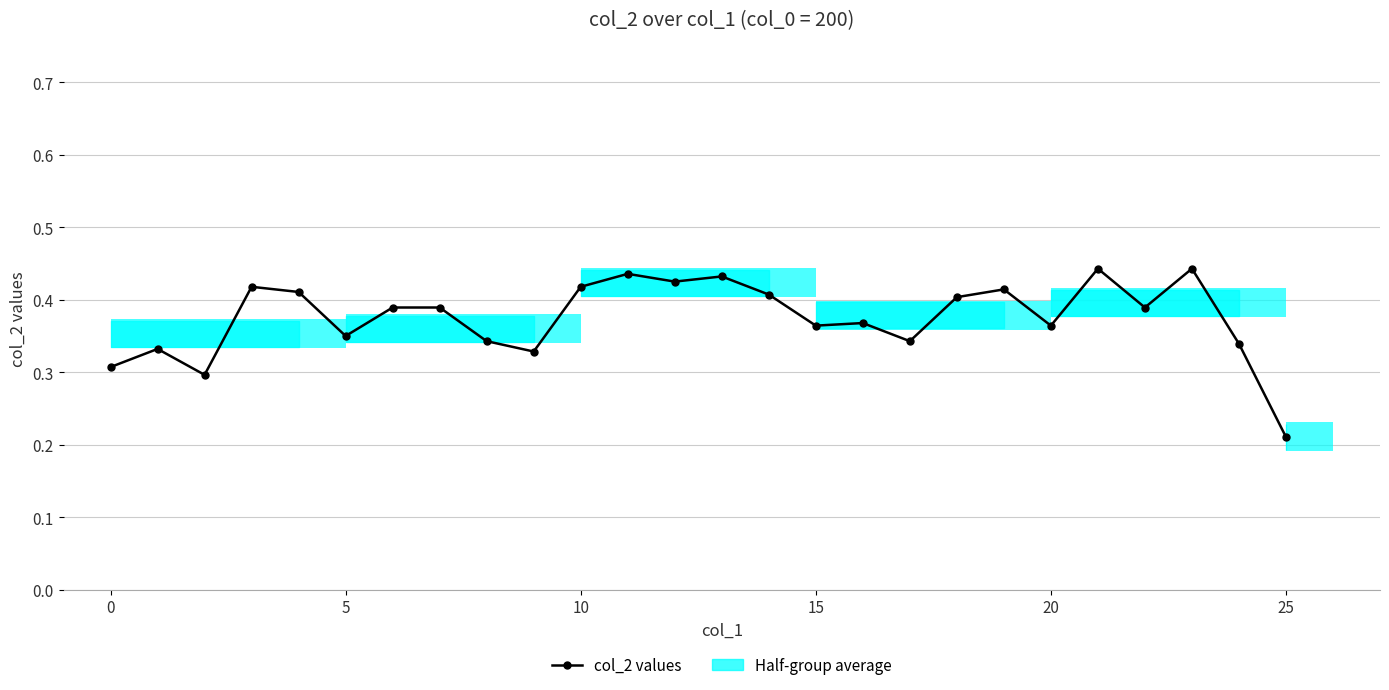

What is the greatest value displayed?

0.4